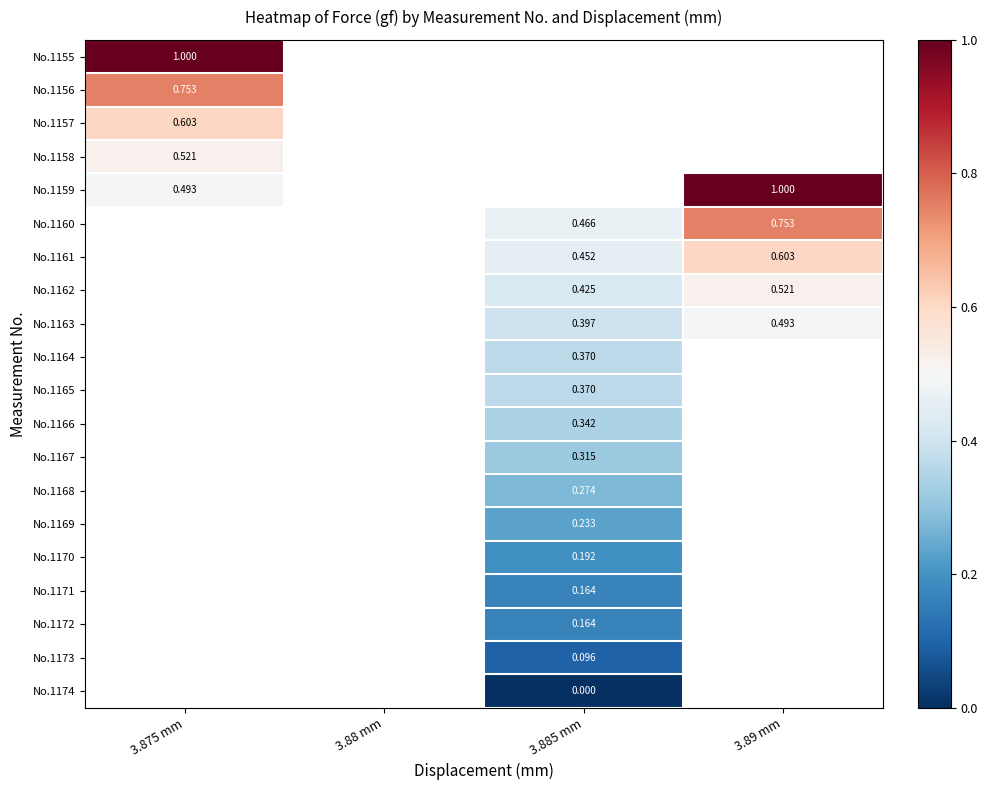

Is the value of No.1167 at 3.885 mm greater than the value of No.1173 at 3.885 mm?

Yes